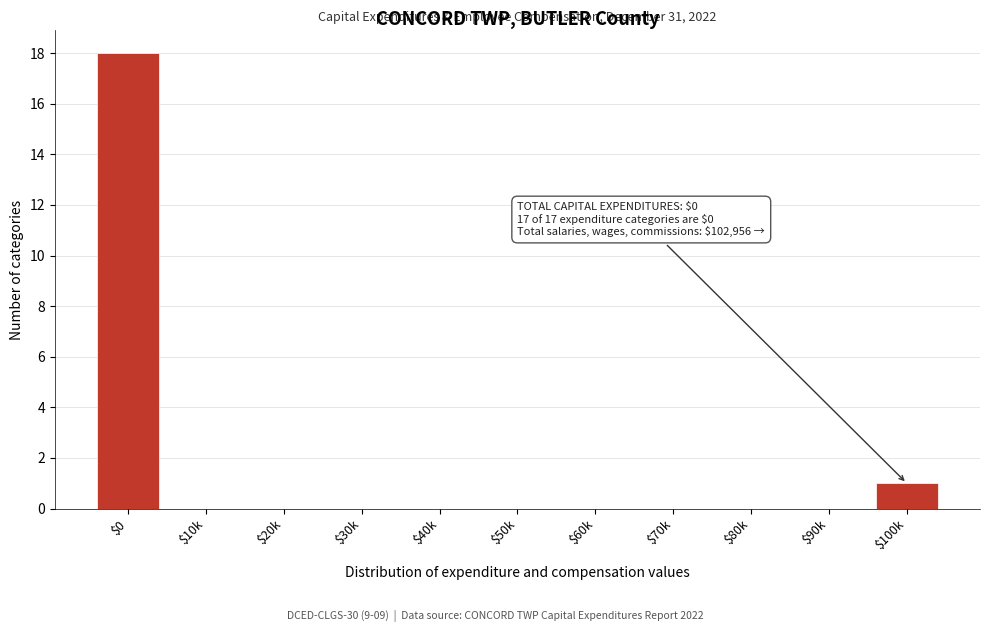

True or false: the data shows 0 at $10k.

True